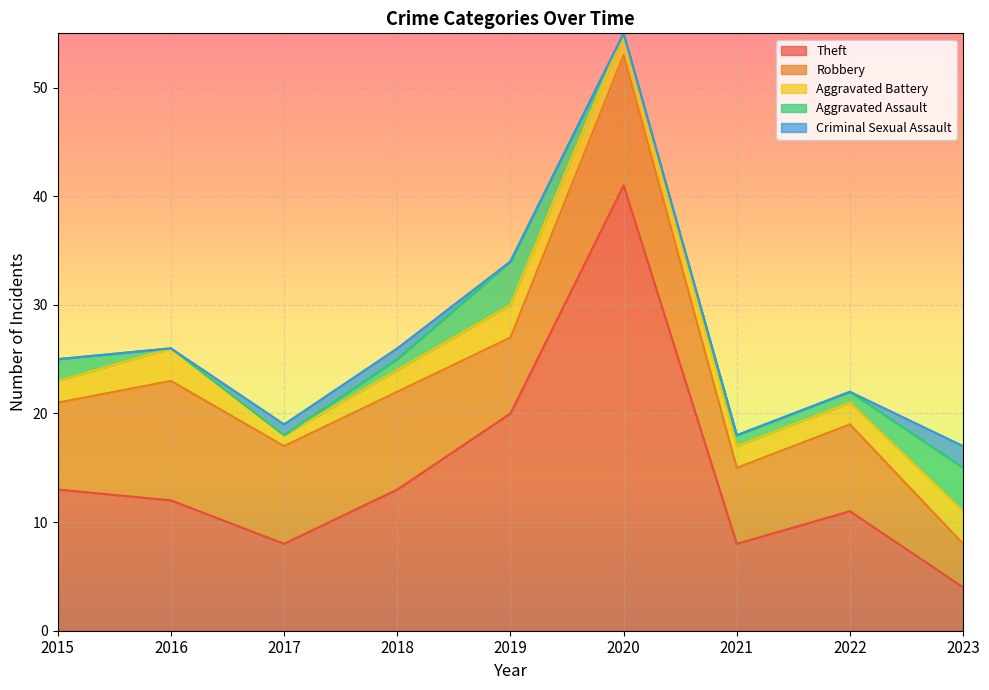

What is the average value of the Aggravated Battery series?

2